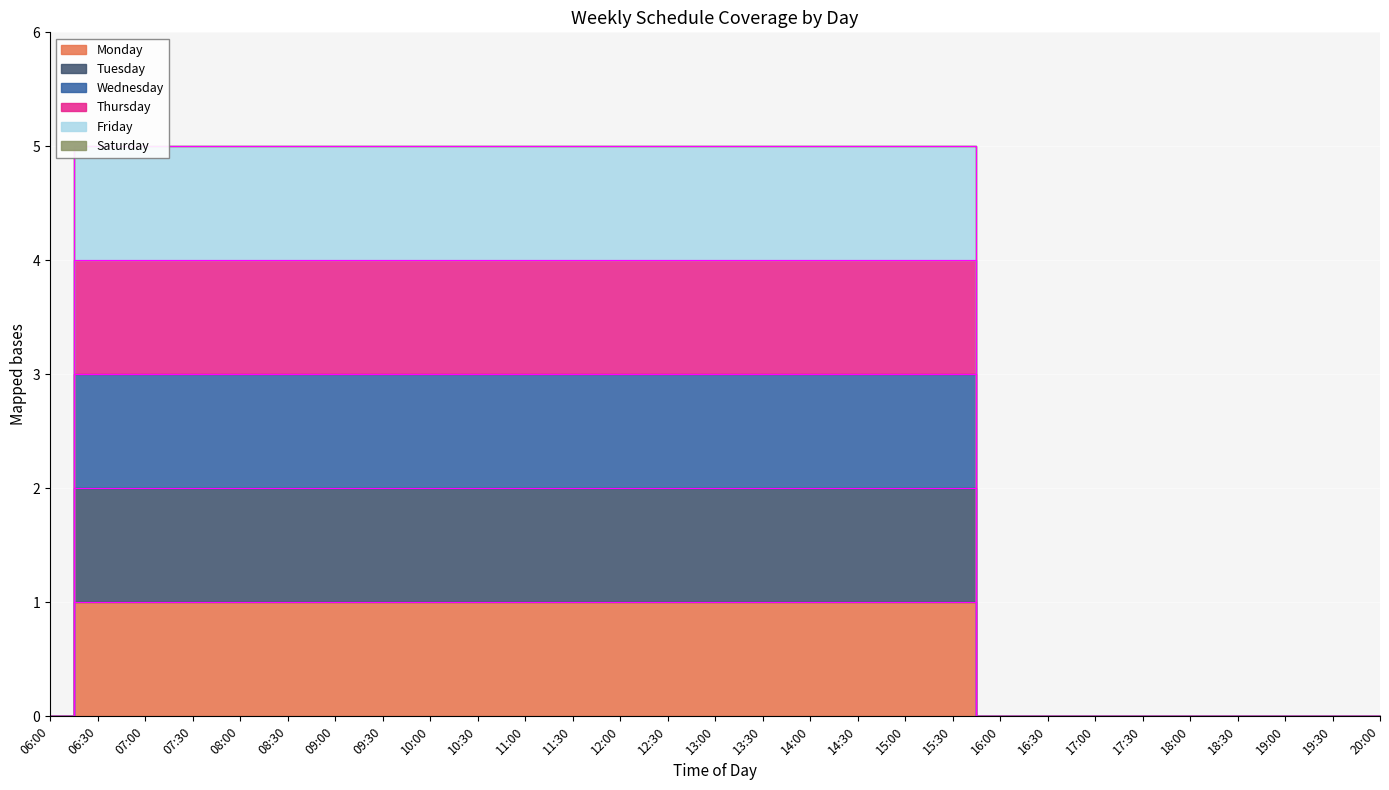

Is it true that Friday equals 5 at 08:30?

True